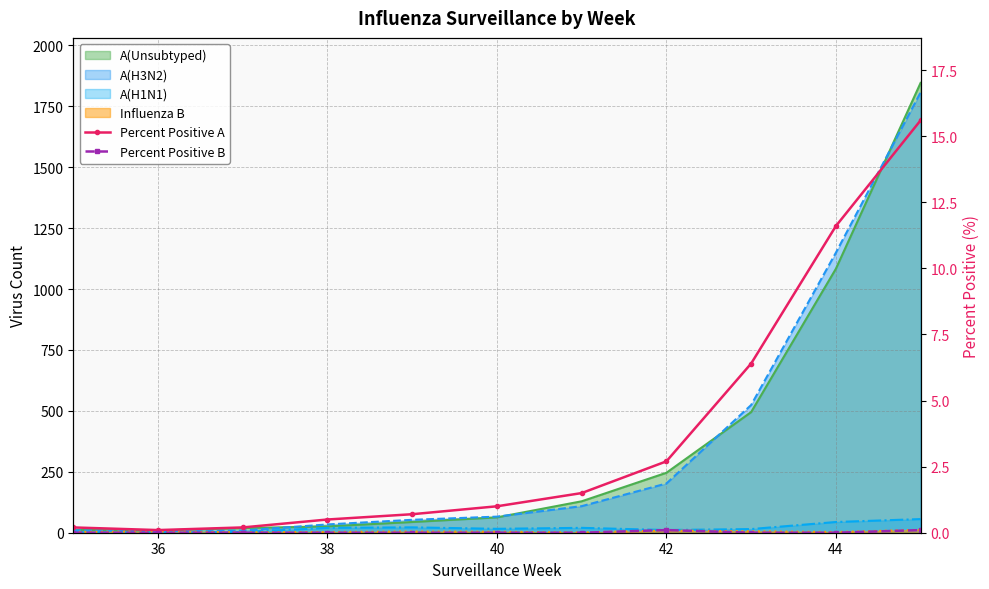

Is the value of Percent Positive A at 38 greater than the value of Percent Positive B at 44?

Yes